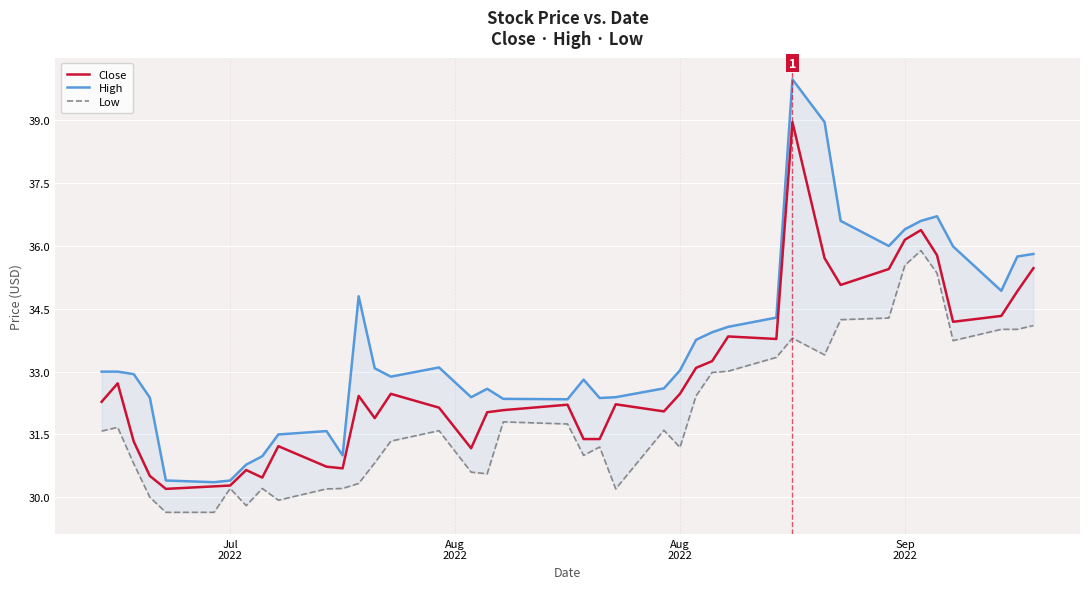

True or false: Close and High intersect in this chart.

False